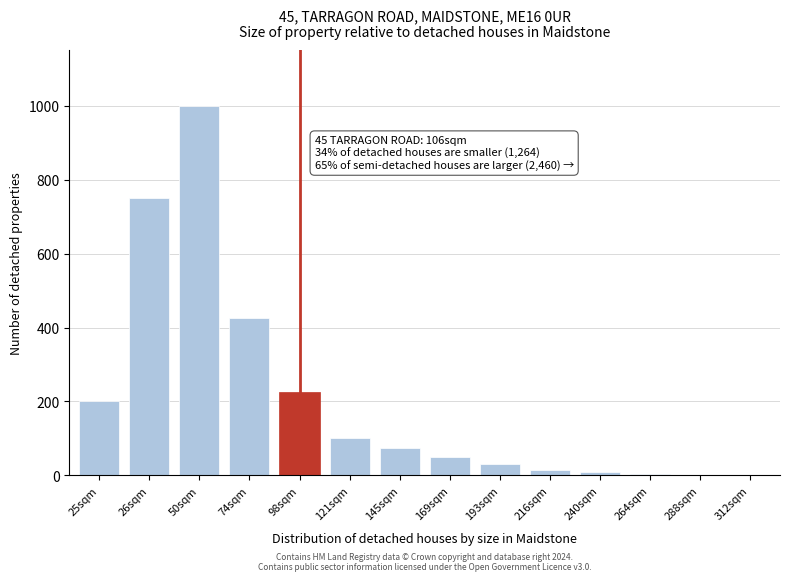

At which label is the value closest to 500?

74sqm